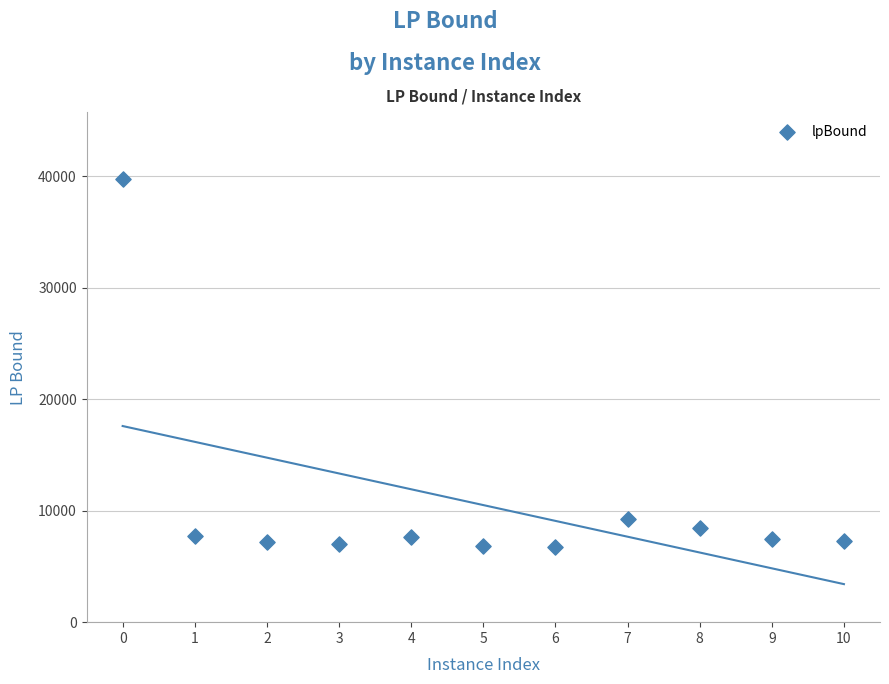

What Y value in the scatter plot is closest to 23286?

9288.1